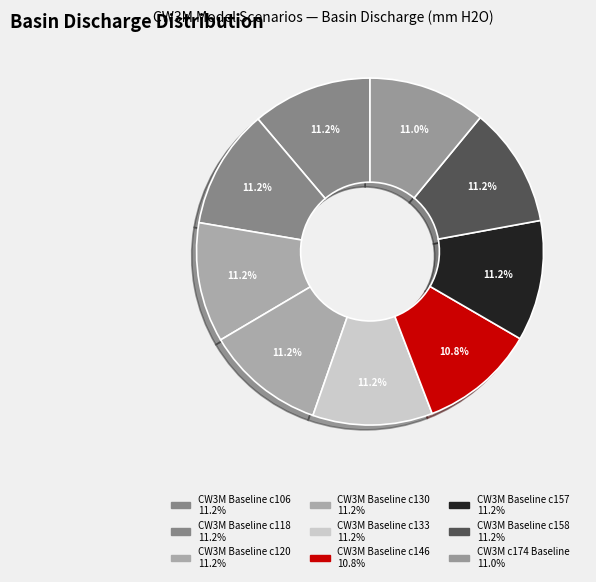

How many slices are in this pie chart?

9